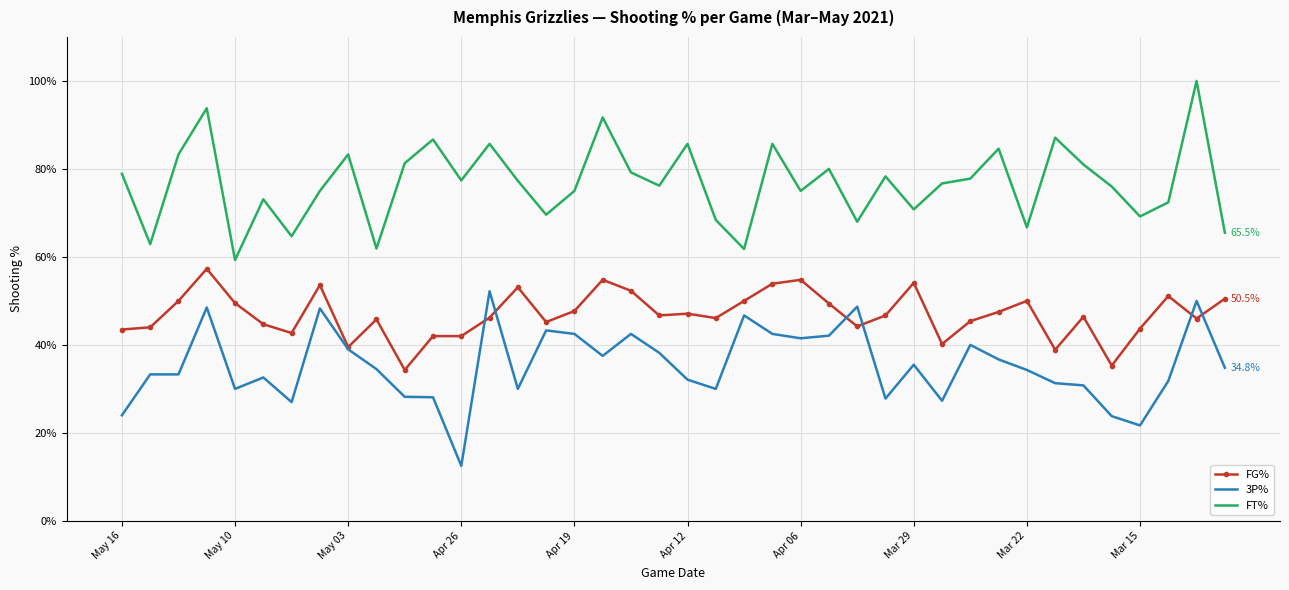

True or false: FT% and FG% intersect in this chart.

False